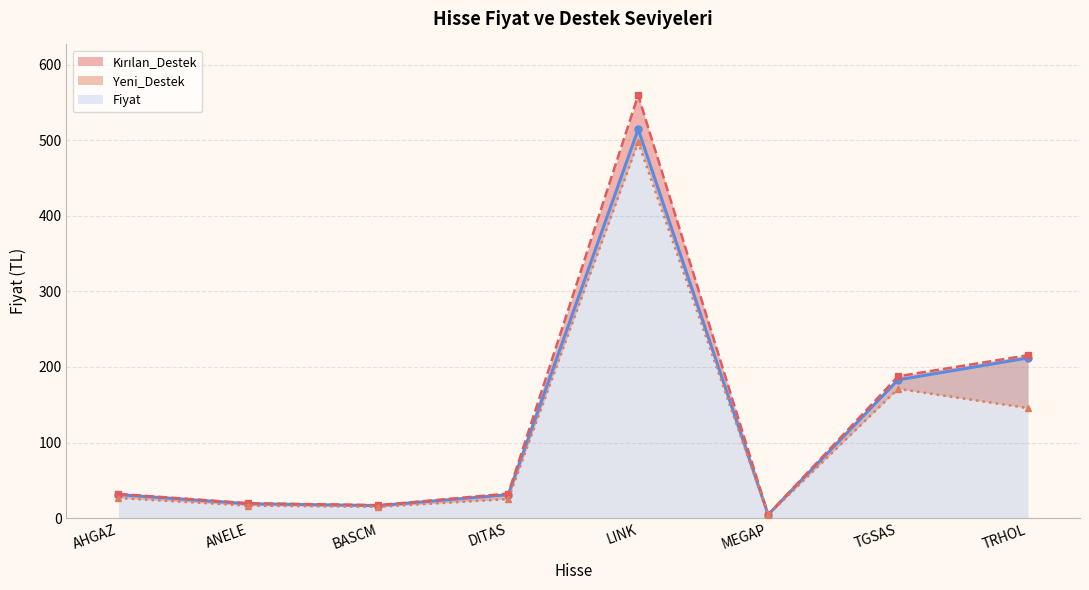

What are all the series names shown in the legend?

Fiyat, Kırılan_Destek, Yeni_Destek